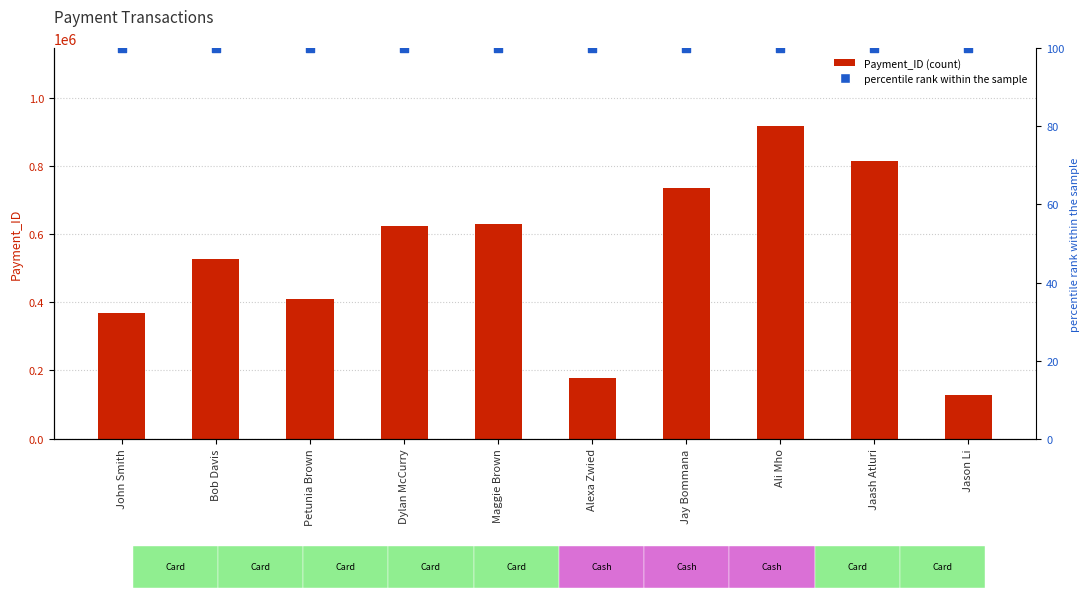

What are all the series names shown in the legend?

Payment_ID, percentile rank within the sample